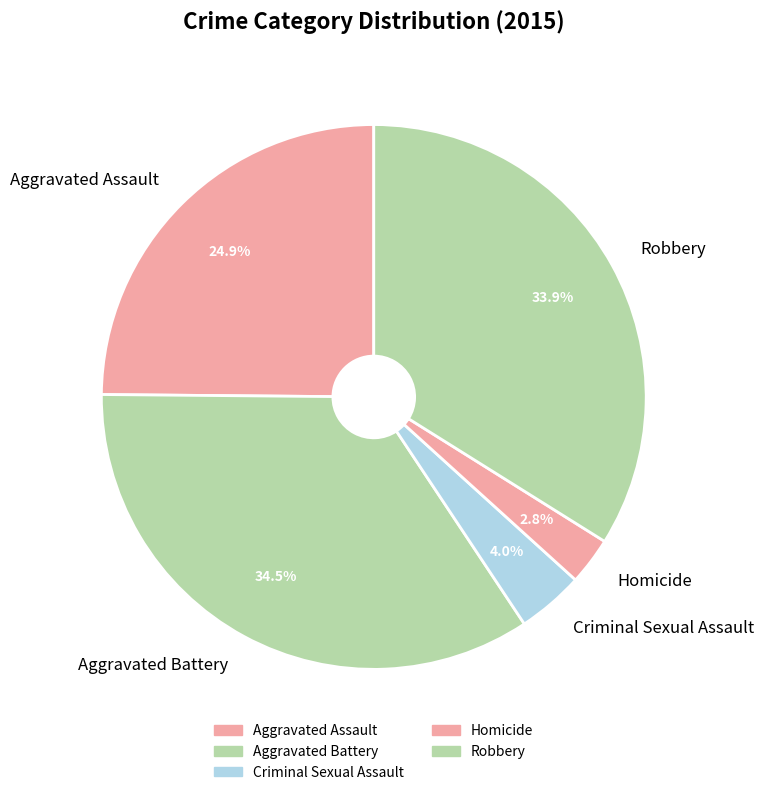

Between Aggravated Assault and Robbery, which is larger?

Robbery